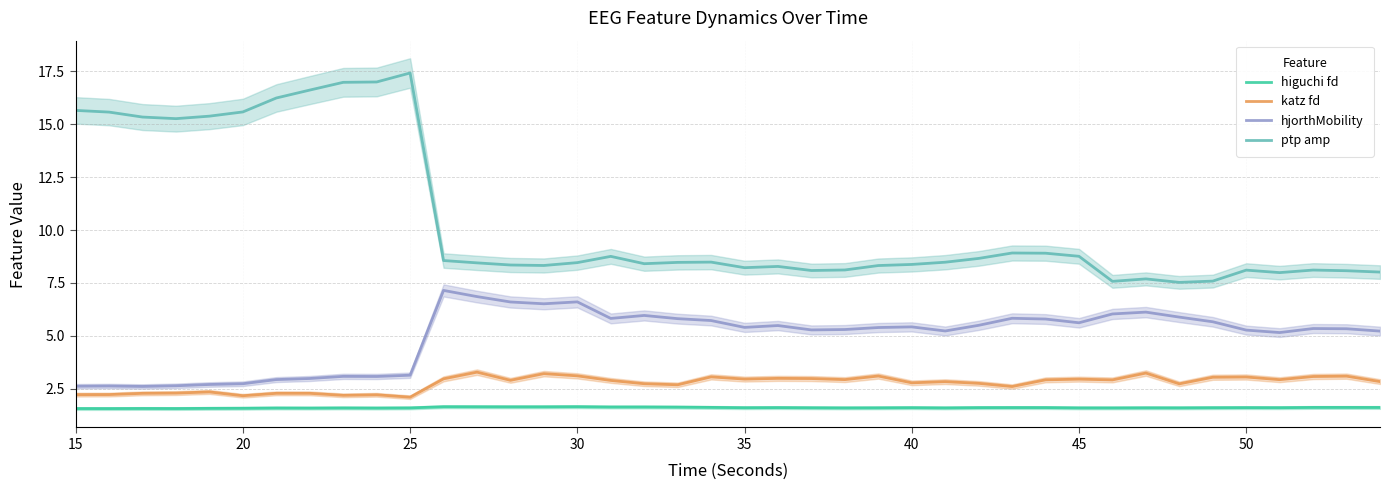

True or false: ptp amp and katz fd intersect in this chart.

False